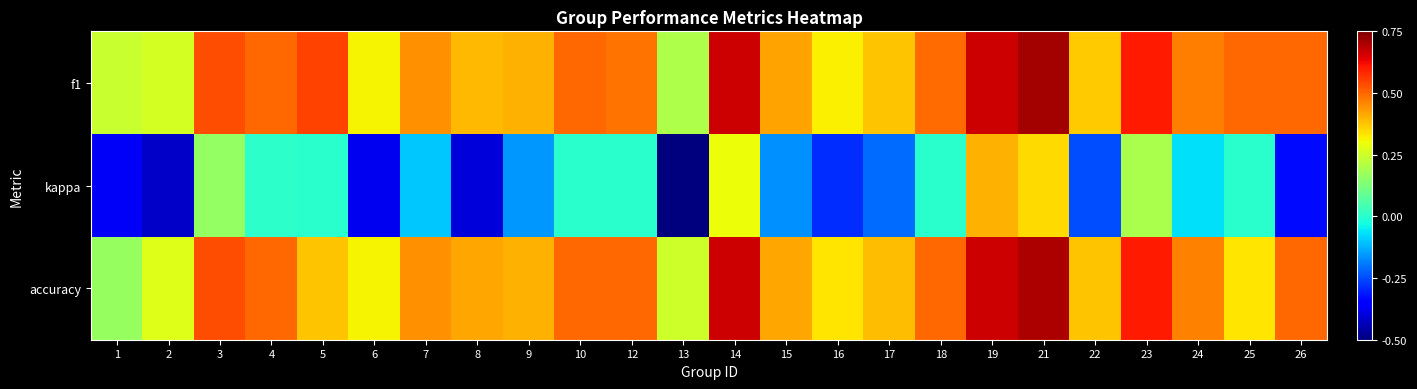

Reading left to right, transcribe all the data shown in this chart.

f1: 1=0.2	2=0.3	3=0.5	4=0.5	5=0.5	6=0.3	7=0.4	8=0.4	9=0.4	10=0.5	12=0.5	13=0.2	14=0.7	15=0.4	16=0.3	17=0.4	18=0.5	19=0.7	21=0.7	22=0.4	23=0.6	24=0.5	25=0.5	26=0.5
kappa: 1=-0.4	2=-0.4	3=0.2	4=0.0	5=0.0	6=-0.4	7=-0.1	8=-0.4	9=-0.2	10=0.0	12=0.0	13=-0.5	14=0.3	15=-0.2	16=-0.3	17=-0.2	18=0.0	19=0.4	21=0.3	22=-0.2	23=0.2	24=-0.1	25=0.0	26=-0.3
accuracy: 1=0.2	2=0.3	3=0.5	4=0.5	5=0.4	6=0.3	7=0.4	8=0.4	9=0.4	10=0.5	12=0.5	13=0.2	14=0.7	15=0.4	16=0.3	17=0.4	18=0.5	19=0.7	21=0.7	22=0.4	23=0.6	24=0.5	25=0.3	26=0.5